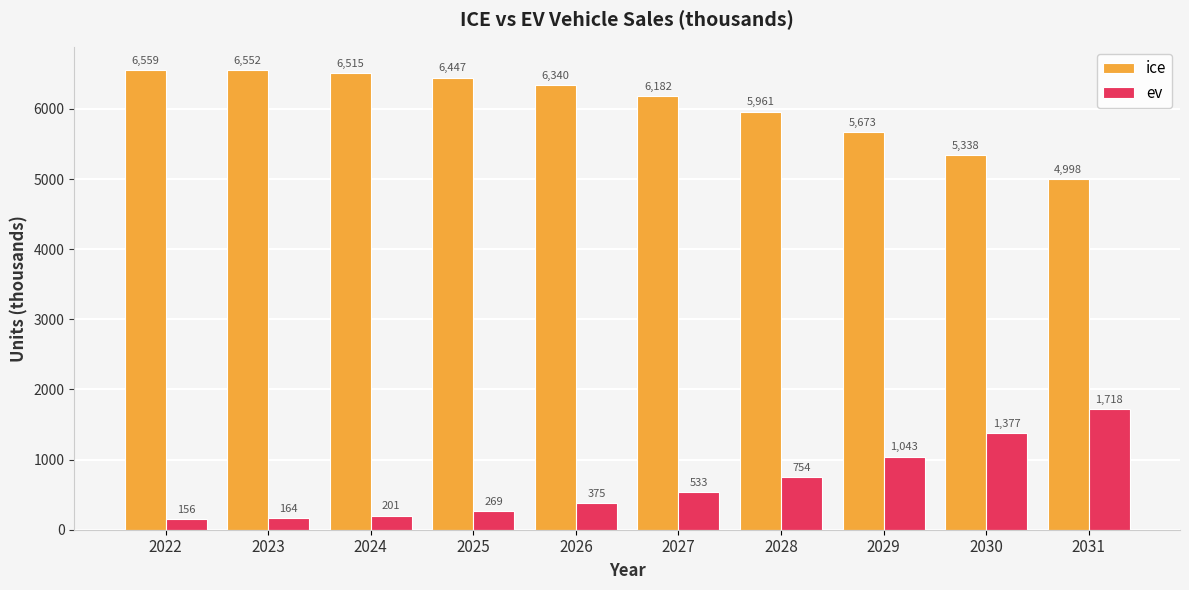

Which series has the largest total across all categories?

ice